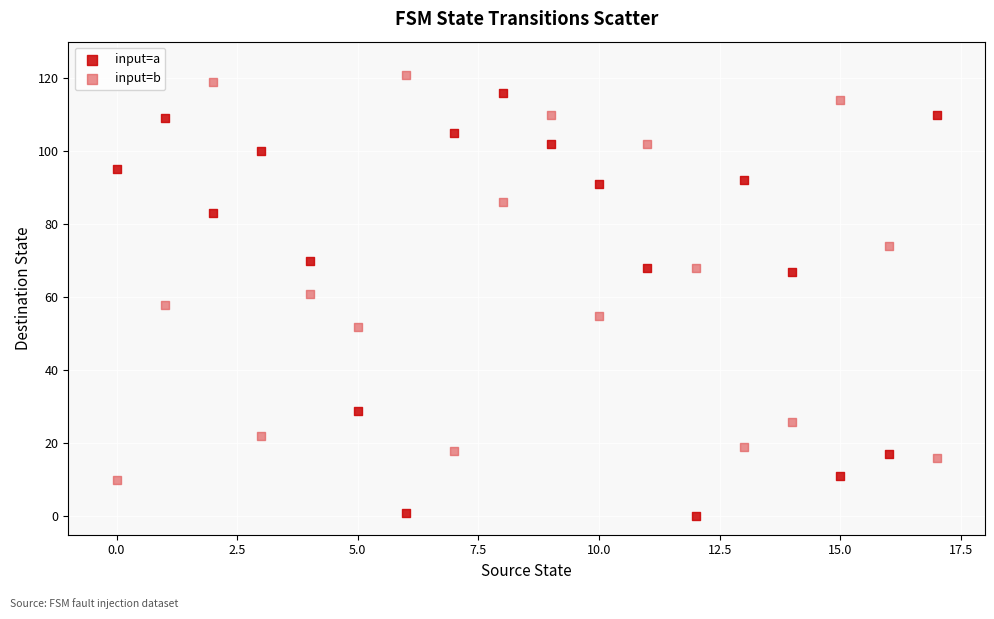

Across all data points, what is the range of Y values (max minus min)?

121